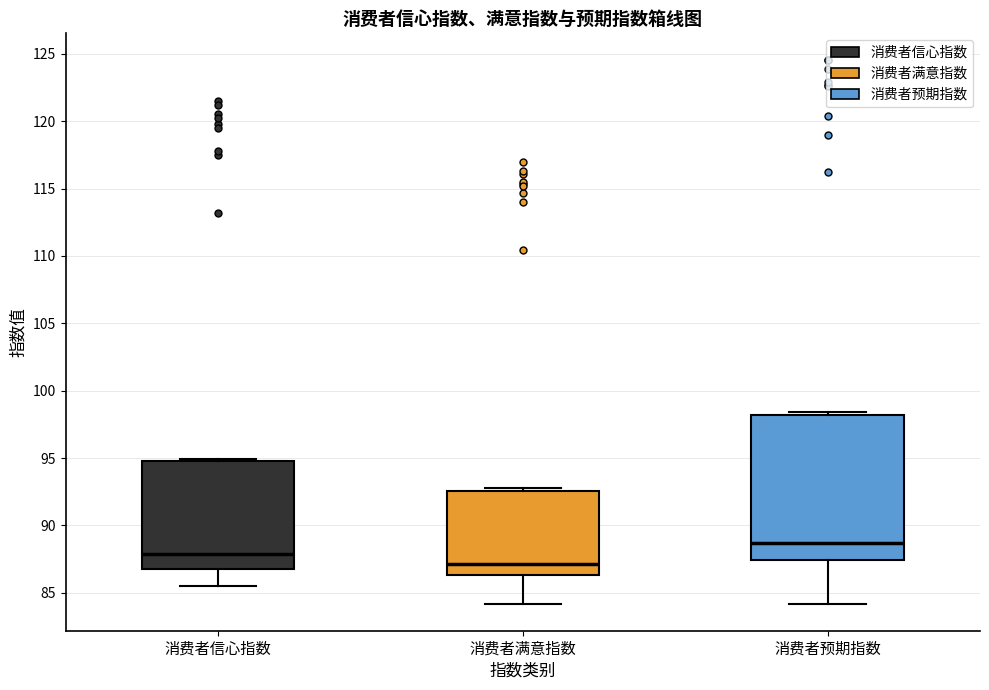

Reading left to right, transcribe this box plot: for each box, give where its median line is, the range the box spans, and where its two whiskers end, as read against the y-axis. The values are not printed on the chart, so give them approximately, as read against the axis.

消费者信心指数: median 88.0, box 87.0 to 95.0, whiskers 85.5 to 95.0
消费者满意指数: median 87.0, box 86.5 to 92.5, whiskers 84.0 to 93.0
消费者预期指数: median 88.5, box 87.5 to 98.0, whiskers 84.0 to 98.5